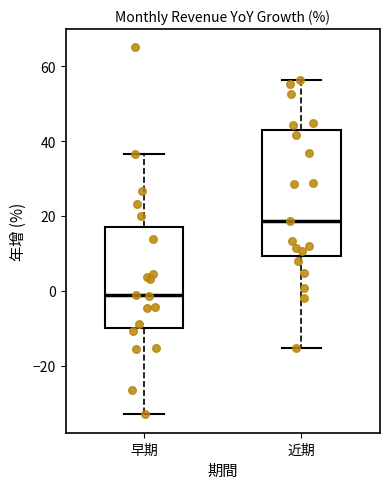

Which box is the tallest, from its lower edge to its upper edge?

近期